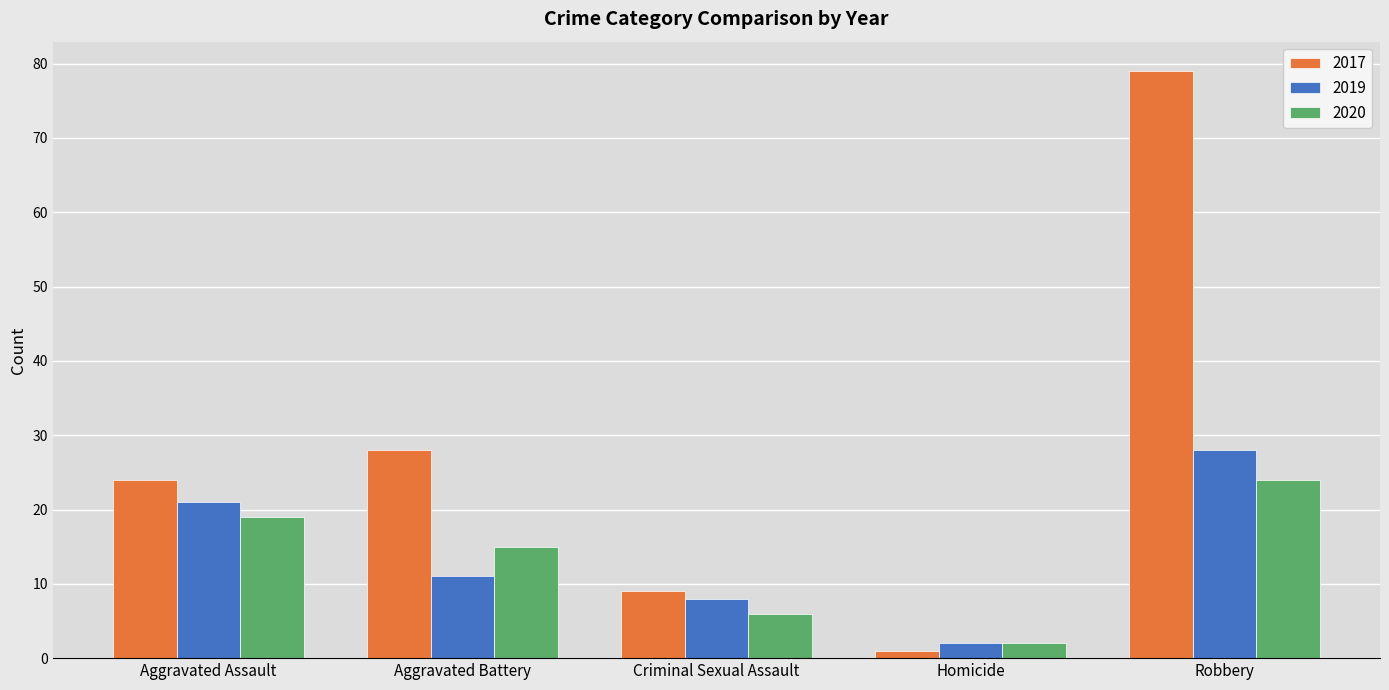

Where is 2020 nearest to the value 13?

Aggravated Battery